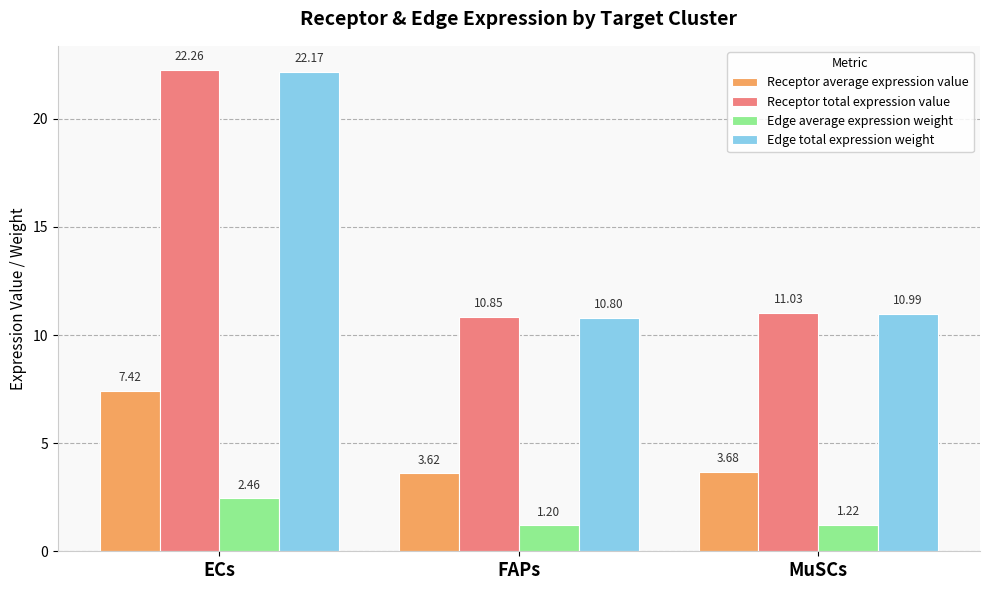

What is the total value across all series at ECs?

54.3